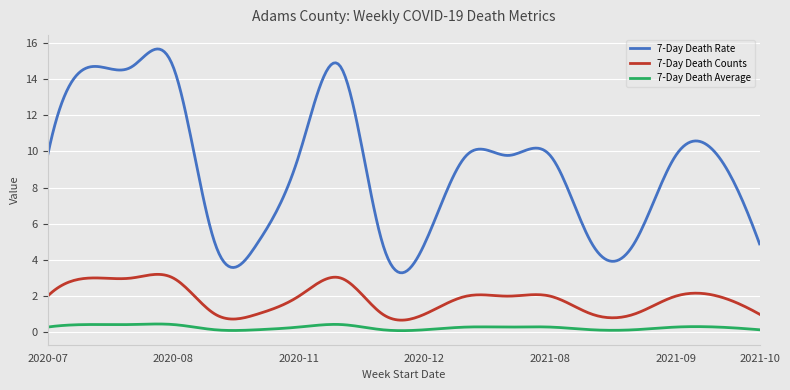

What is the greatest value displayed?

15.7